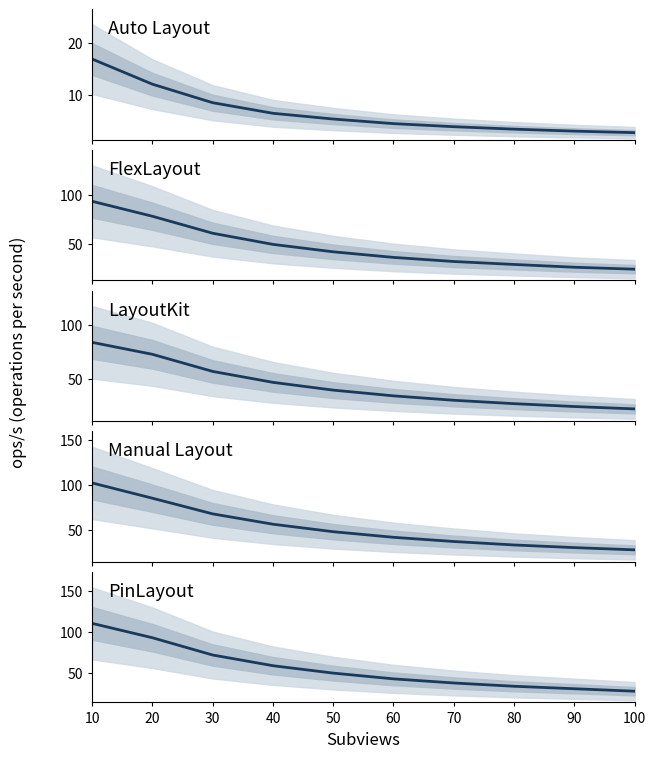

True or false: LayoutKit and Manual Layout cross at least once.

False